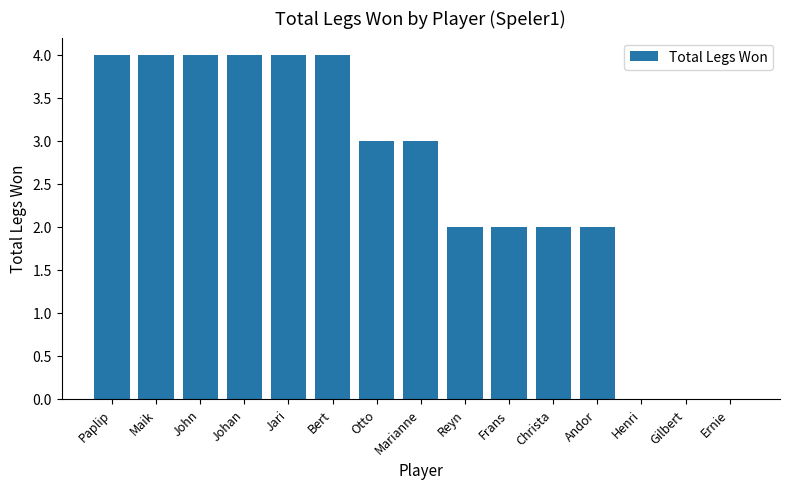

Which has a higher value, Reyn or Gilbert?

Reyn